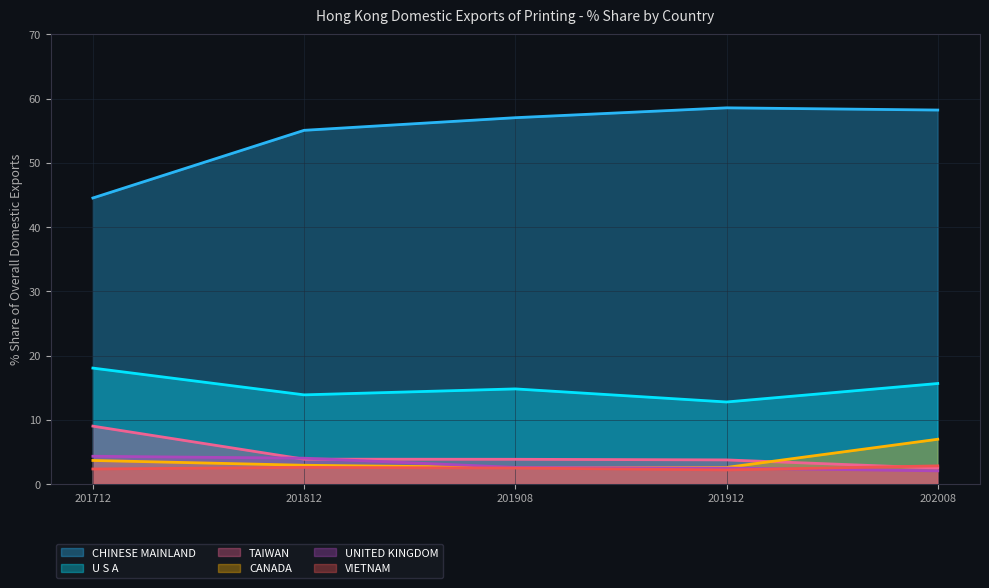

What is the approximate value of 201912 Share% at CANADA?

2.6